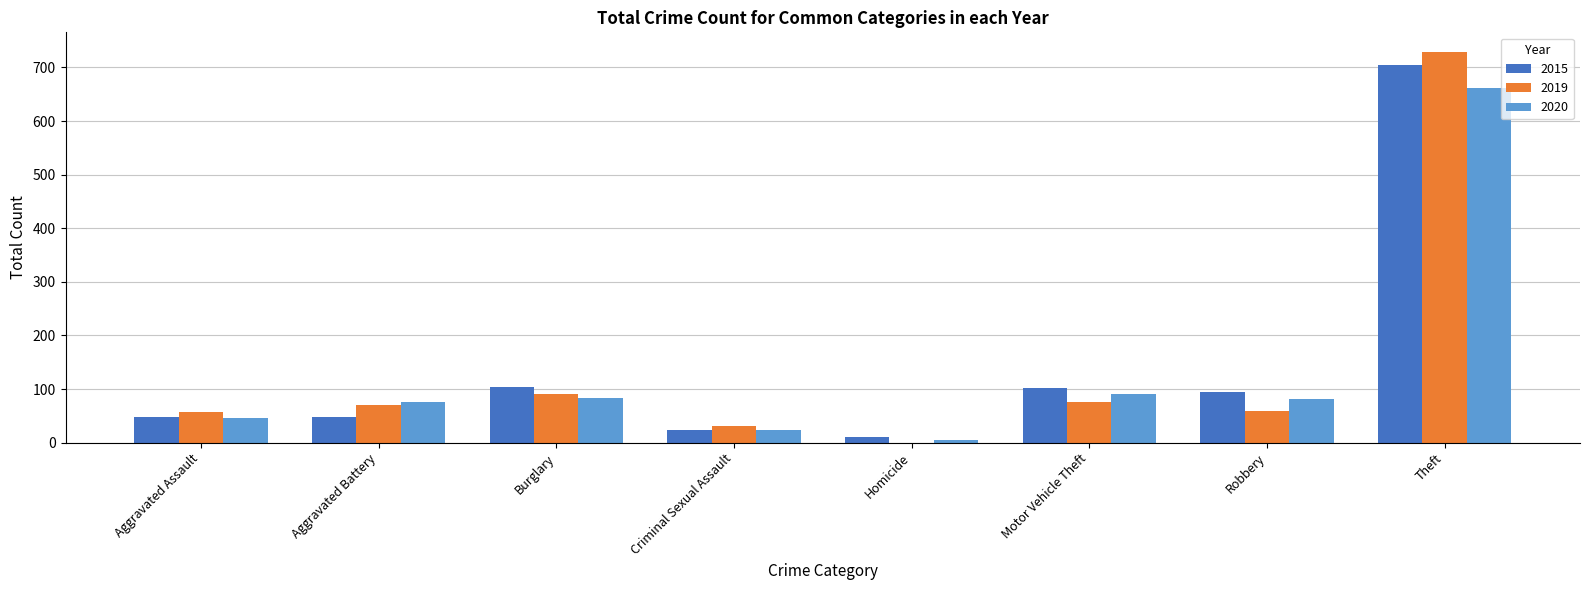

Is the value of 2020 at Motor Vehicle Theft greater than the value of 2019 at Motor Vehicle Theft?

Yes